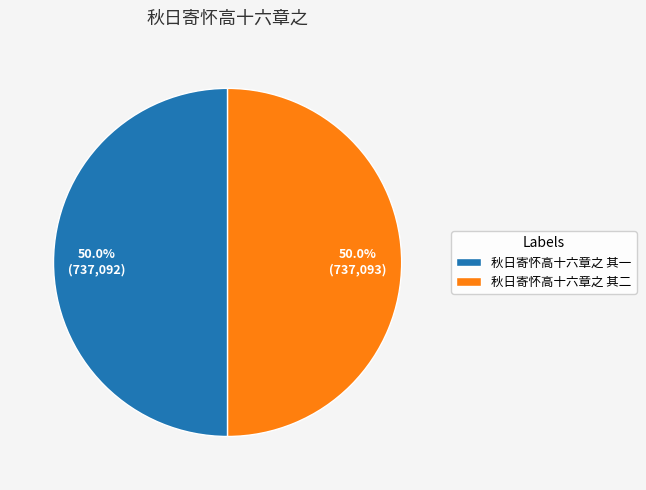

What is the total percentage of 秋日寄怀高十六章之 其二 and 秋日寄怀高十六章之 其一?

100.0%